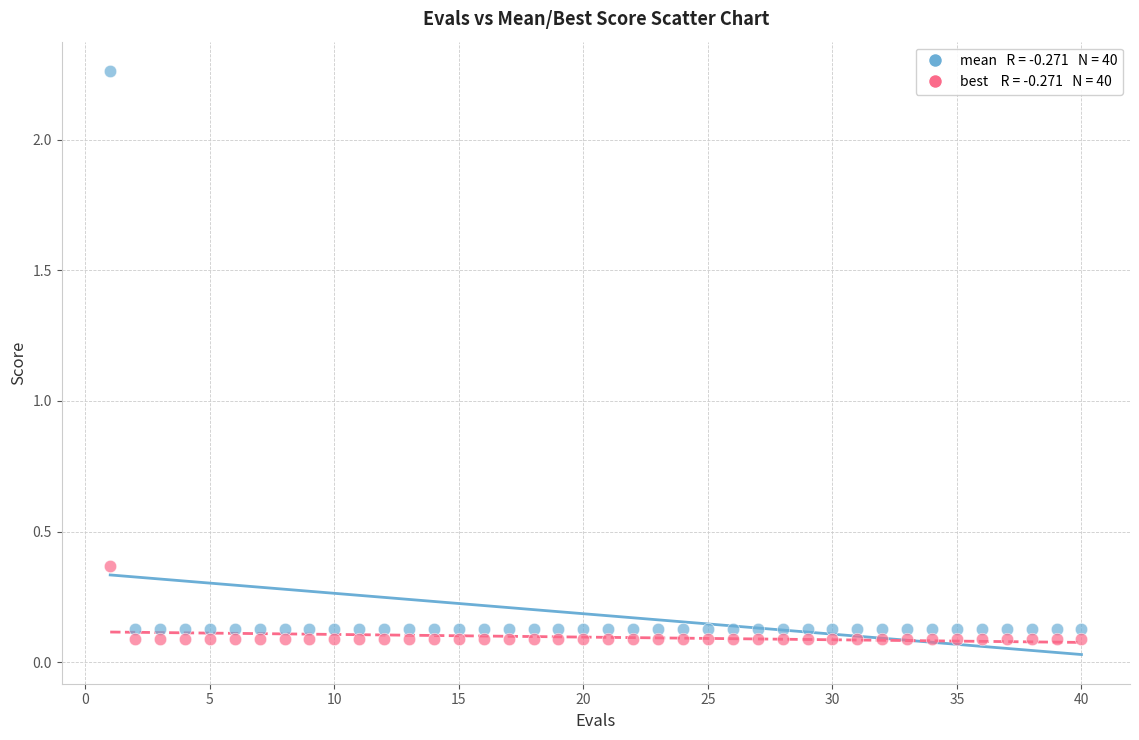

Across all data points, what is the range of X values (max minus min)?

39.0